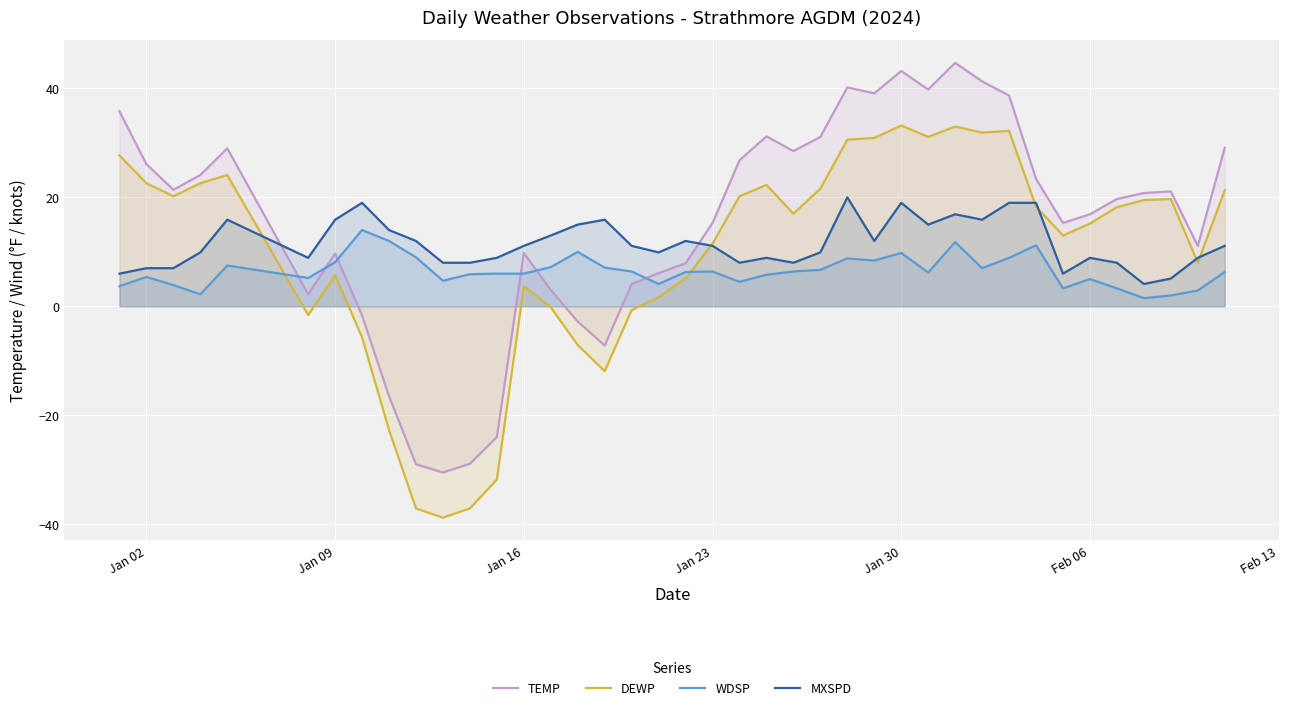

What is the highest value of the TEMP series?

44.7